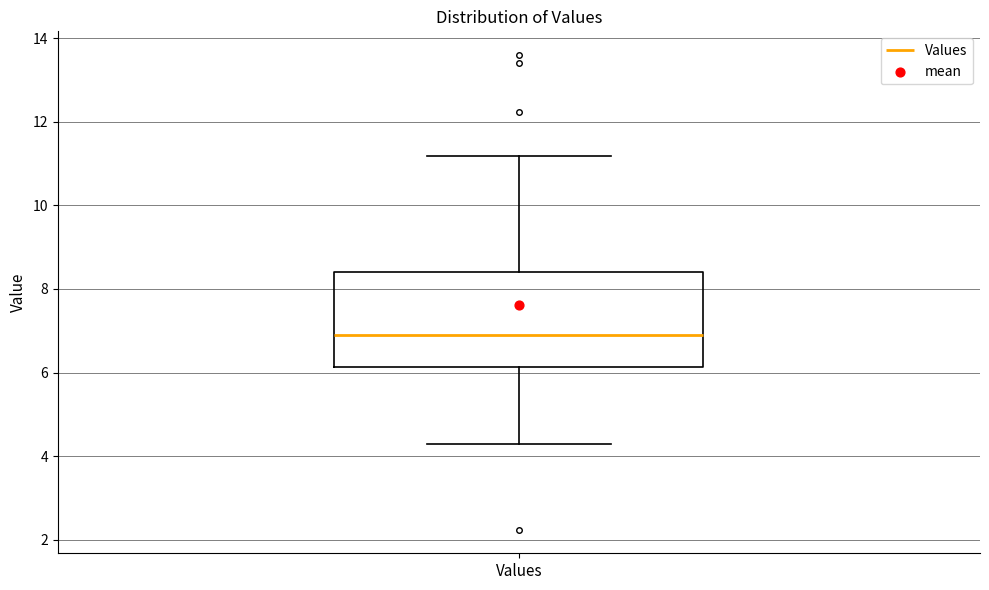

Read this box plot against the y-axis: the position of the median line, the range covered by the box, and the ends of both whiskers. The values are not printed on the chart, so give them approximately, as read against the axis.

median 6.8, box 6.2 to 8.4, whiskers 4.2 to 11.2